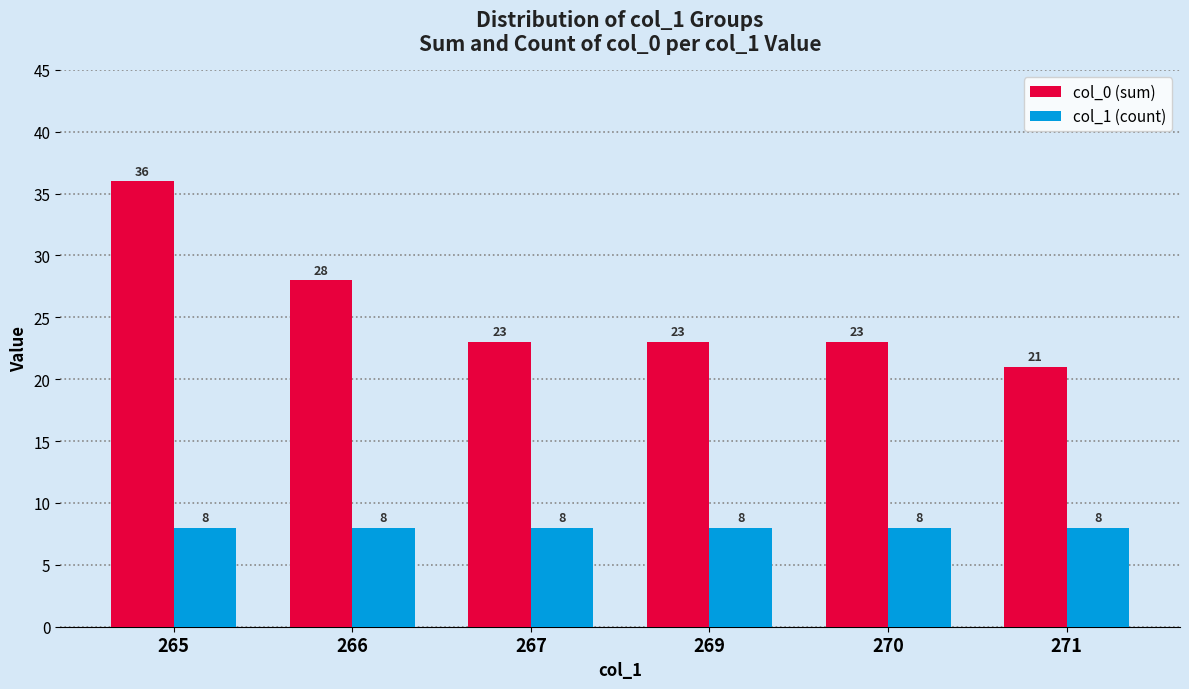

The value of col_0 (sum) at 271 is 21. True or false?

True